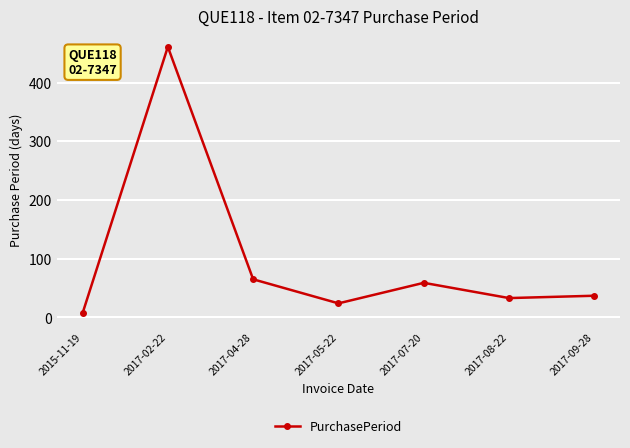

At which category does the data reach its first local peak?

2017-02-22